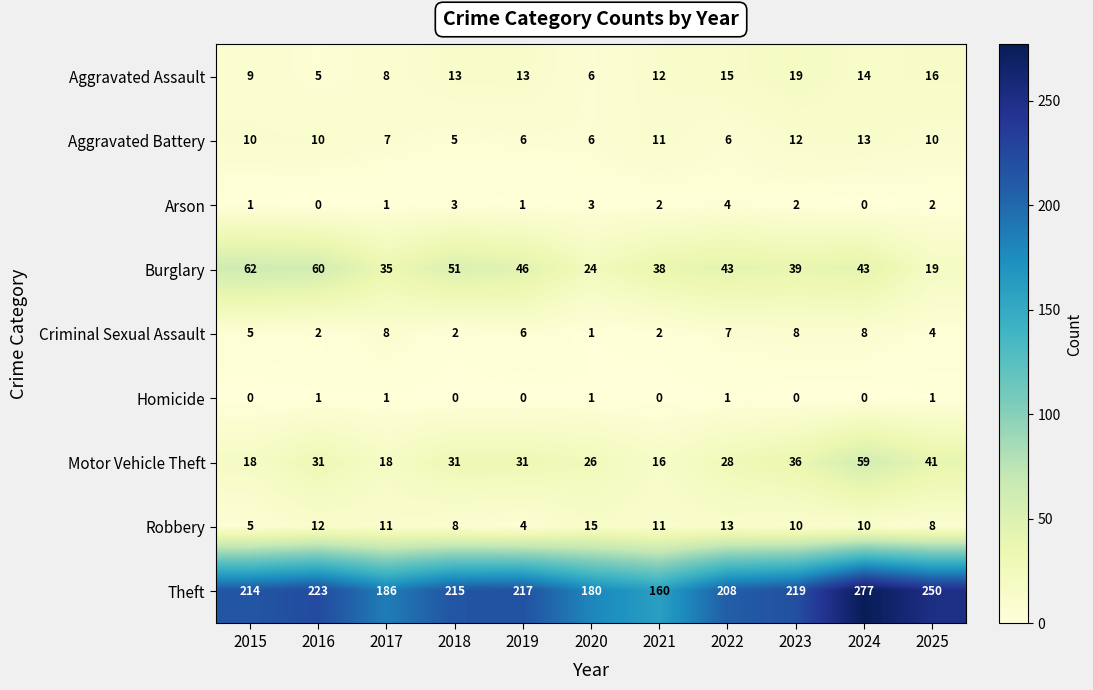

Which series has the largest total across all categories?

Theft